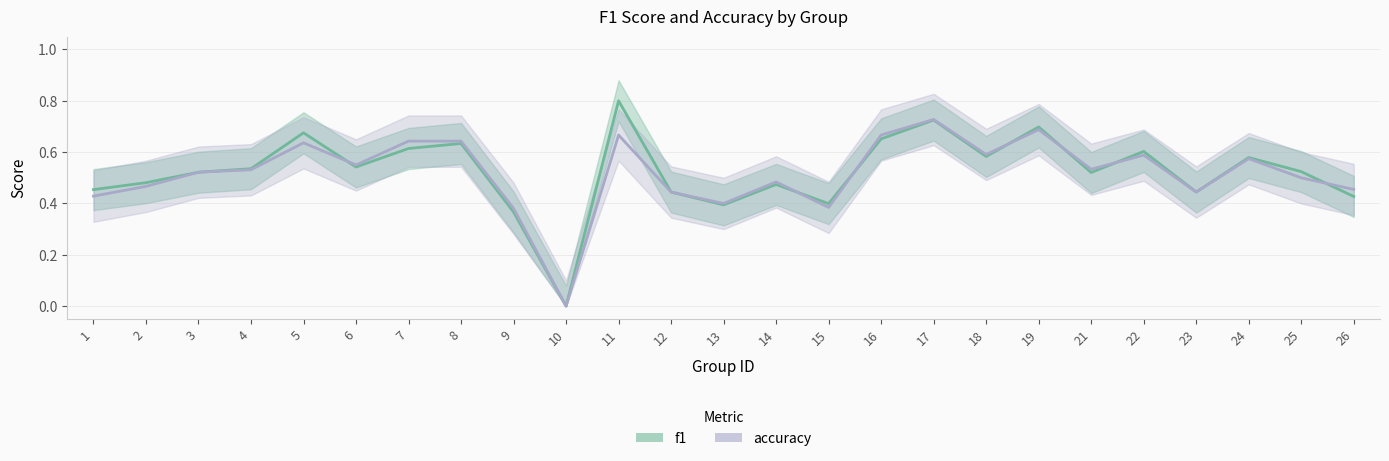

How many data points in accuracy are above 0?

24